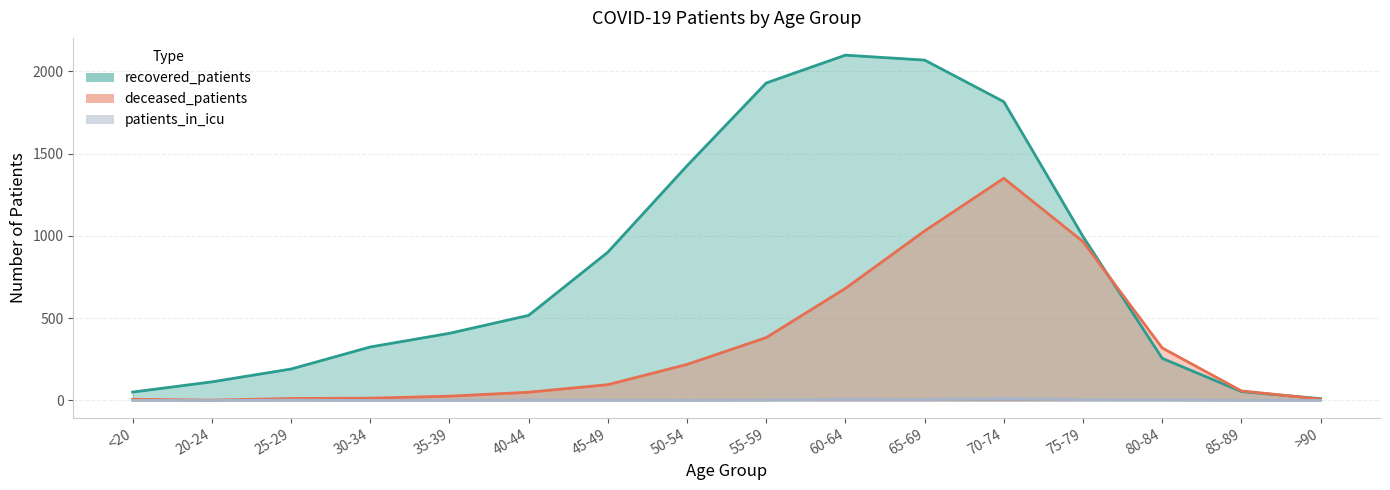

Is the value of patients_in_icu at <20 greater than the value of deceased_patients at >90?

No